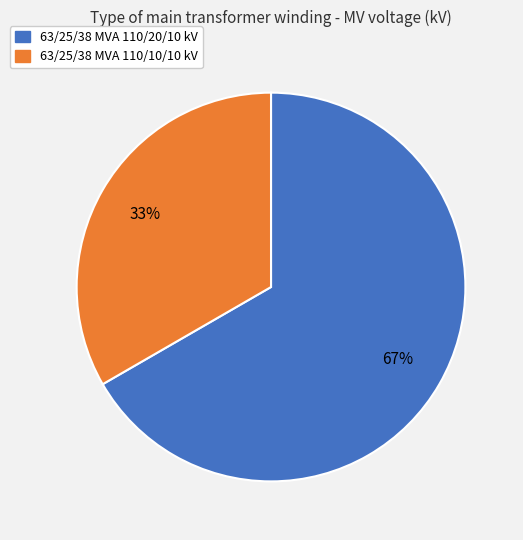

Is it true that 63/25/38 MVA 110/20/10 kV is 67% of the pie?

True